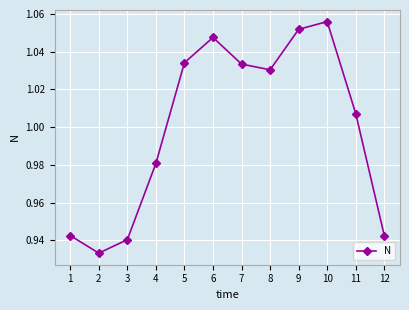

Which category has the highest value across all series?

10